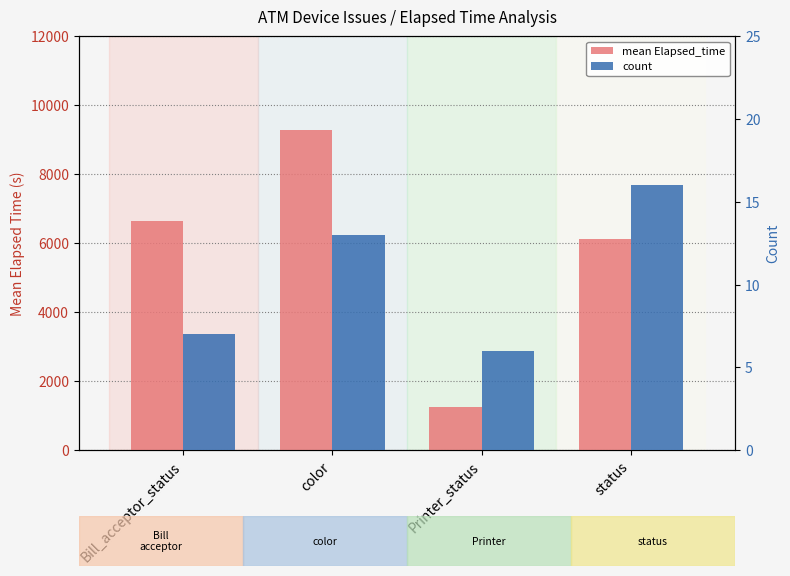

Between Printer_status and status, which series saw the biggest shift?

mean Elapsed_time